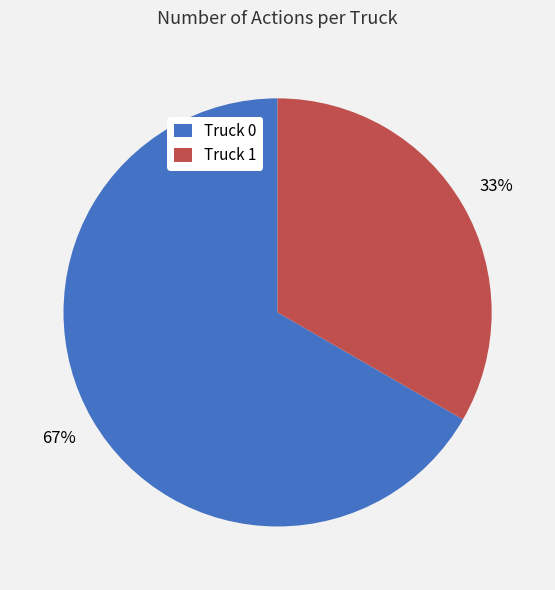

The Truck 1 slice represents 33% of the pie. True or false?

True